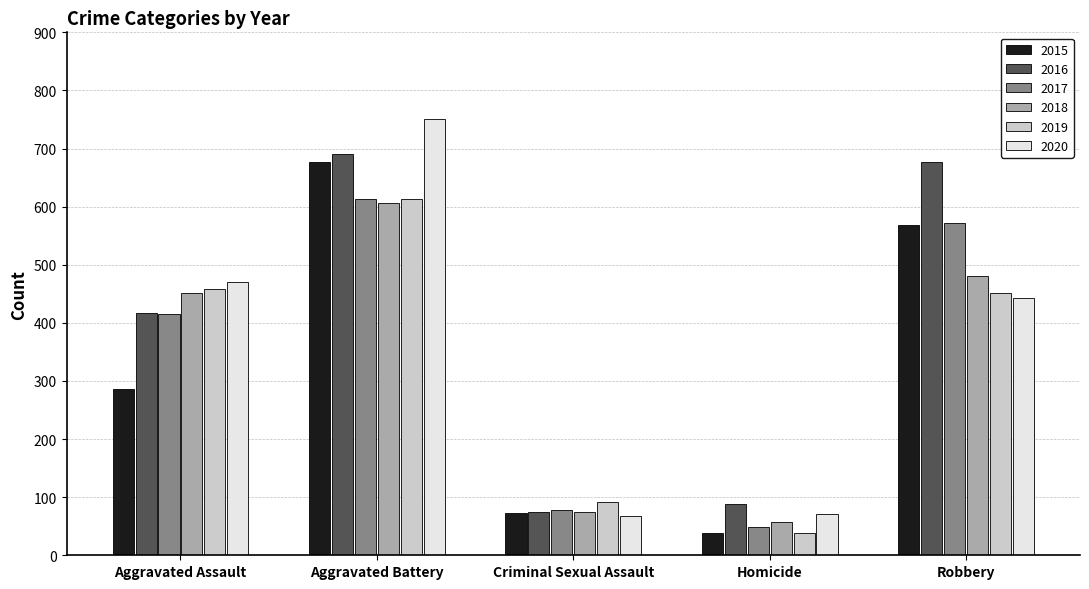

Reading left to right, transcribe all the data shown in this chart.

2015: 286	676	72	39	569
2016: 417	691	75	89	676
2017: 416	614	78	48	571
2018: 452	606	75	58	480
2019: 458	614	91	39	452
2020: 471	750	67	71	443